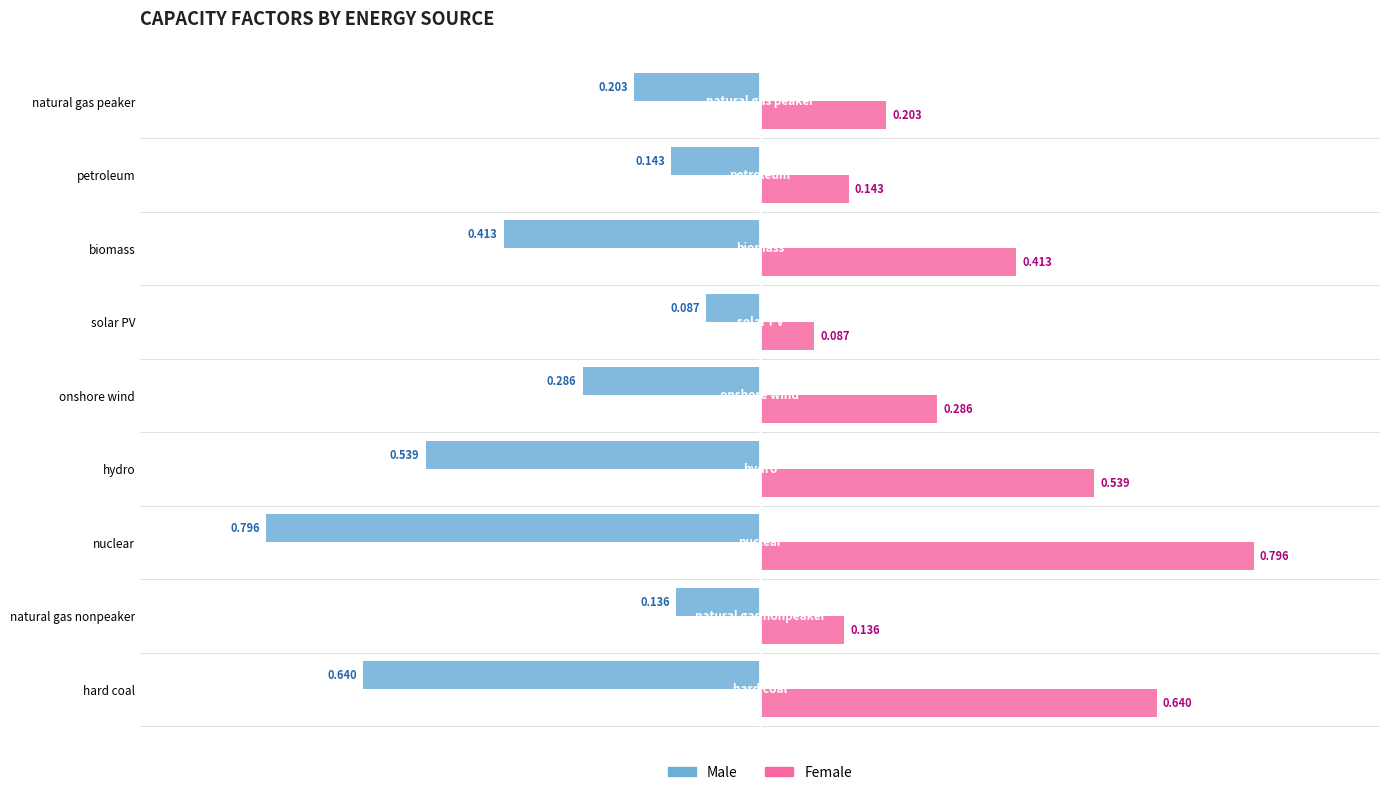

Count the Female values in the range 0 to 1.

9